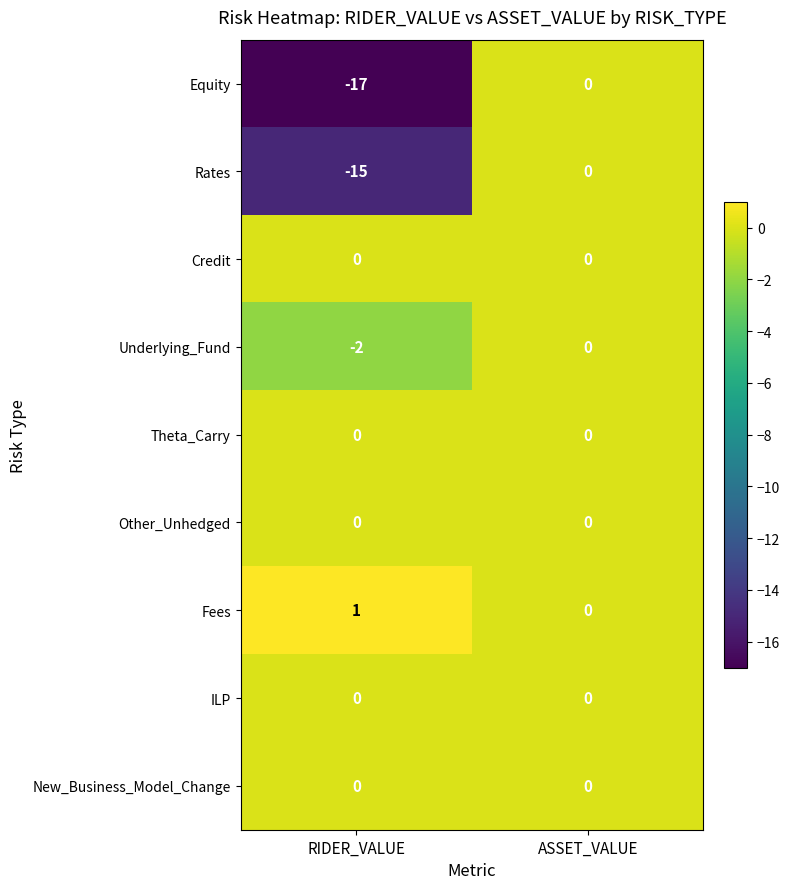

Which series has the largest total across all categories?

Fees